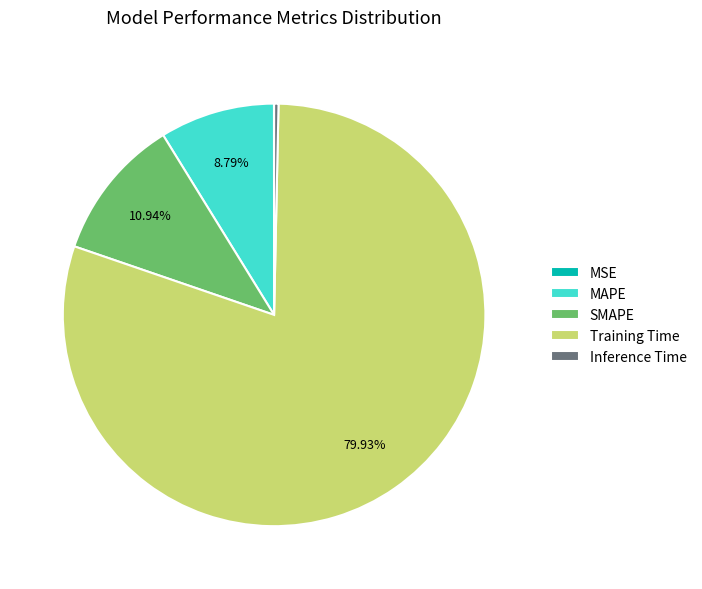

What is the largest slice in the pie chart?

Training Time